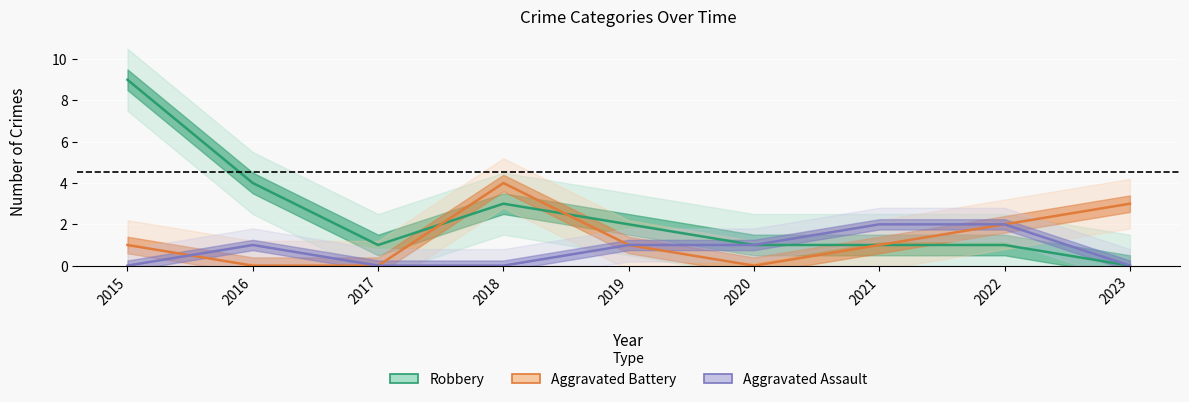

How many interior local peaks does the Aggravated Battery series have?

1